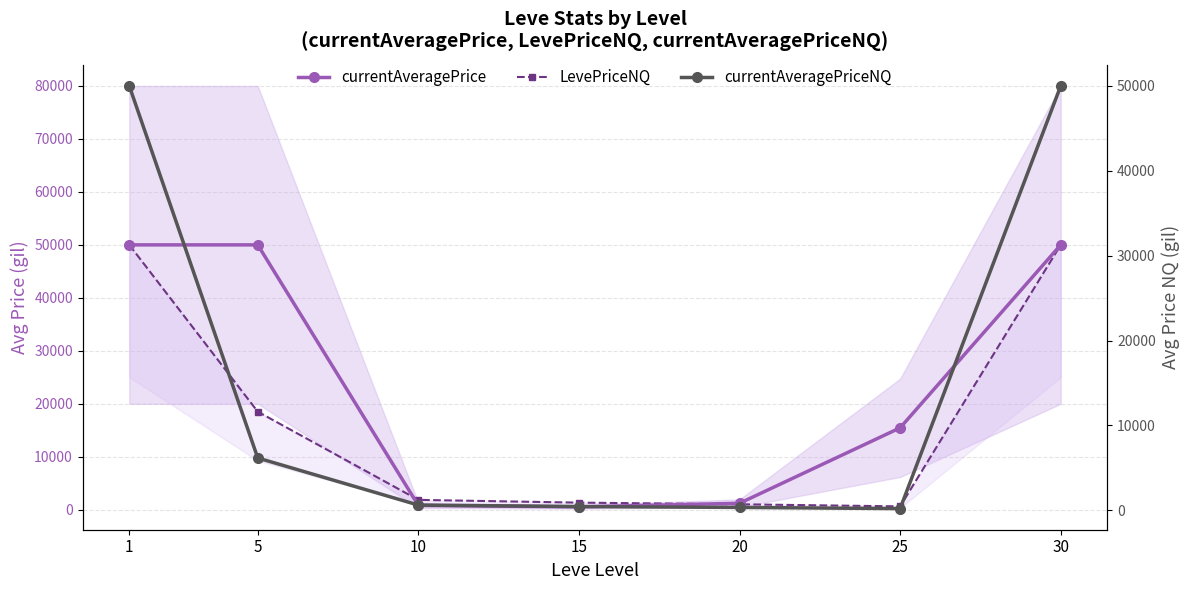

At which category is the sum across all series the highest?

1